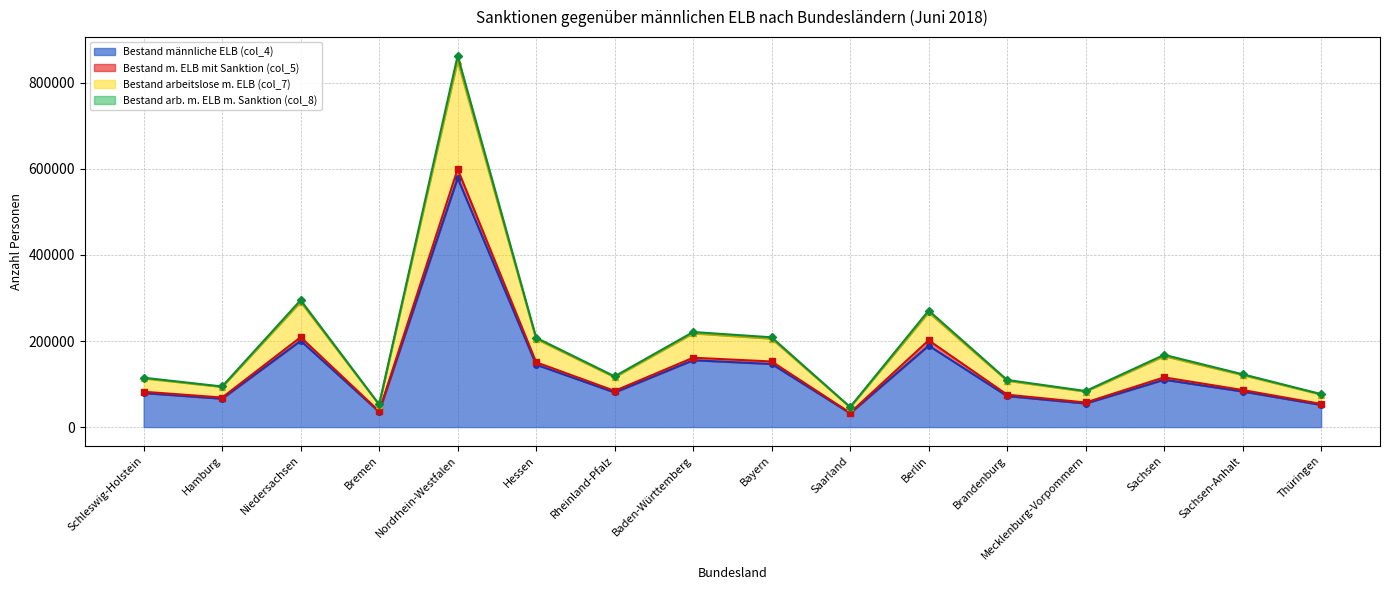

What is the label of the 1st point from the left?

Schleswig-Holstein